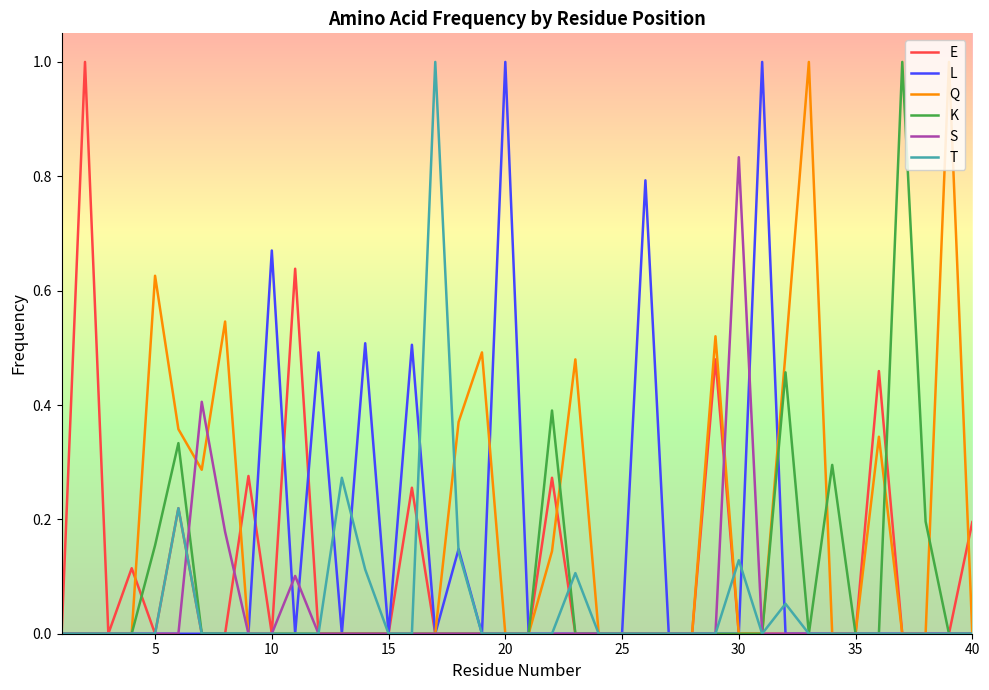

What is the maximum value for K?

1.0